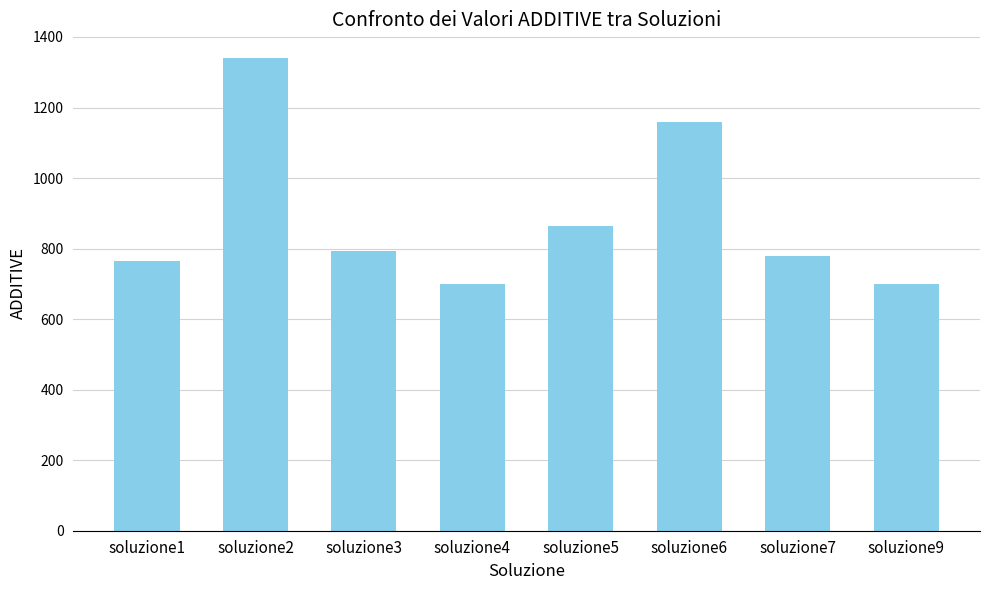

Count the number of values greater than 793.

4